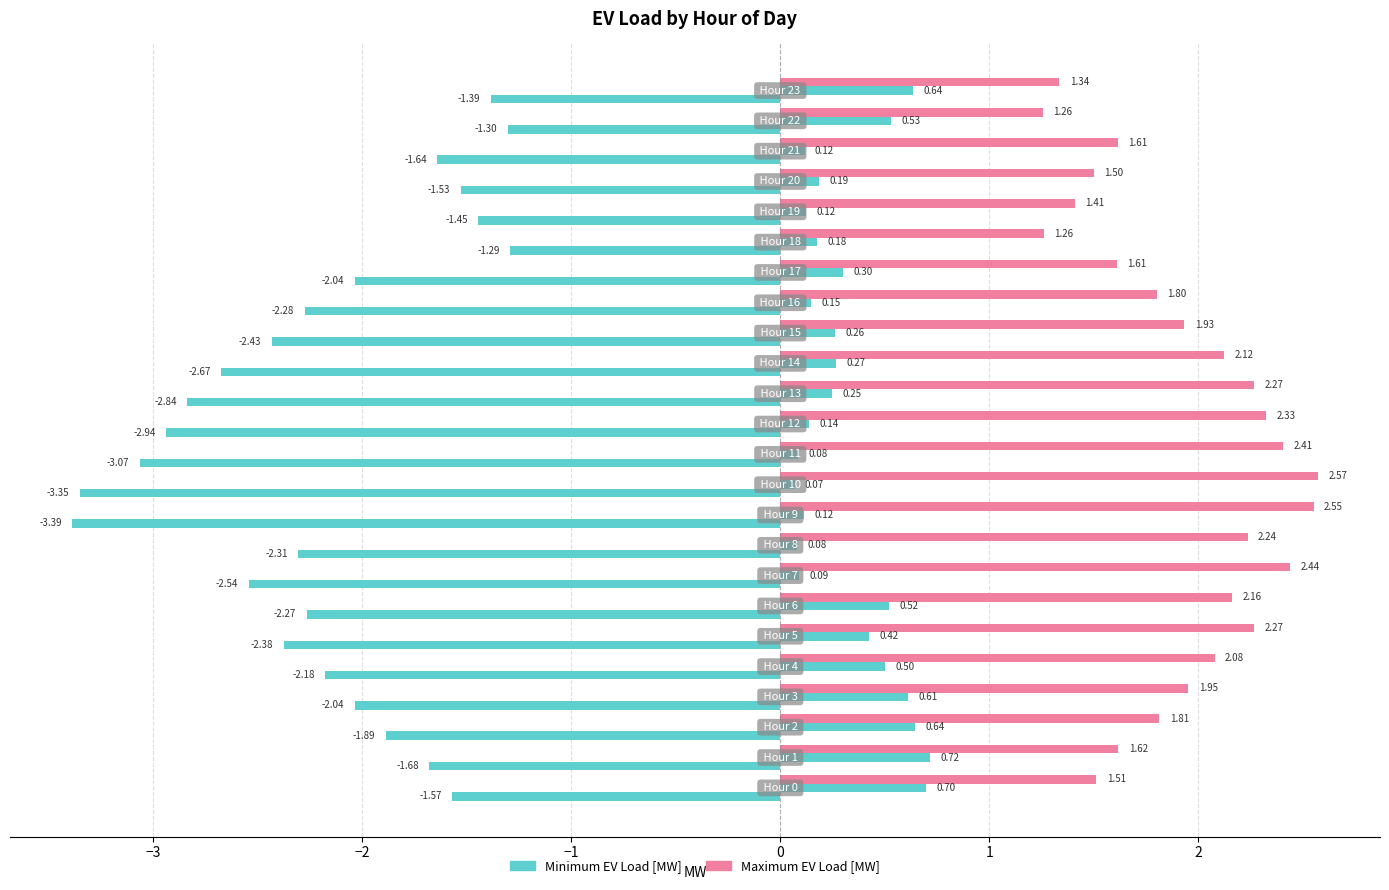

Count the number of data series in this chart.

3